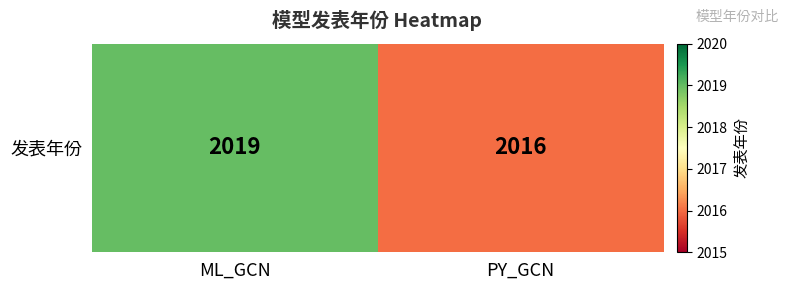

List the labels in order of value, largest first.

ML_GCN, PY_GCN